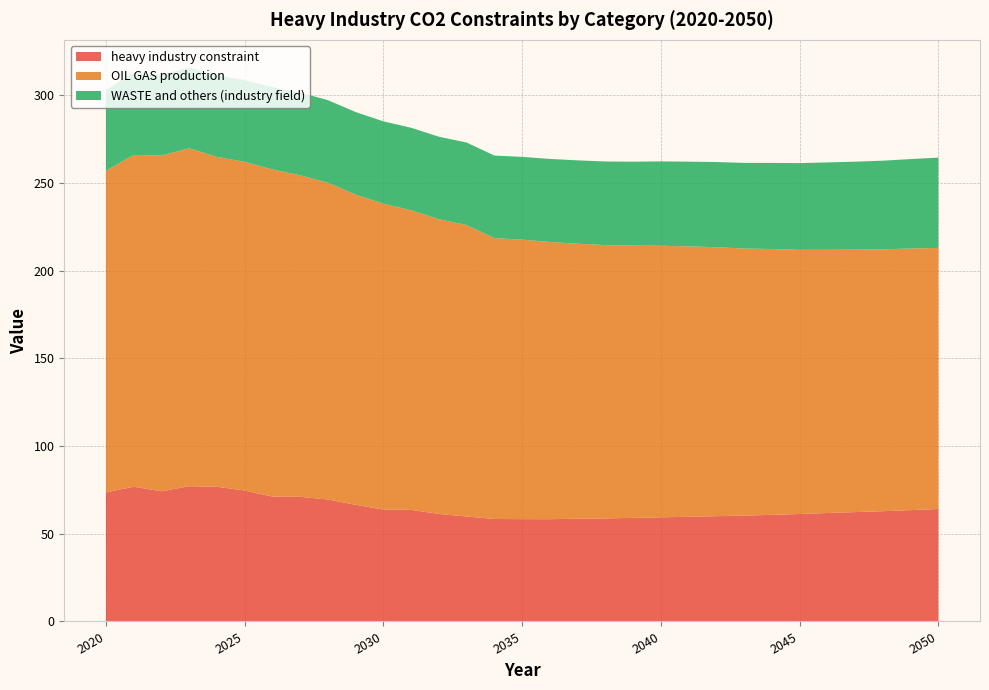

What is the difference between the maximum and minimum values in the heavy industry constraint series?

18.8